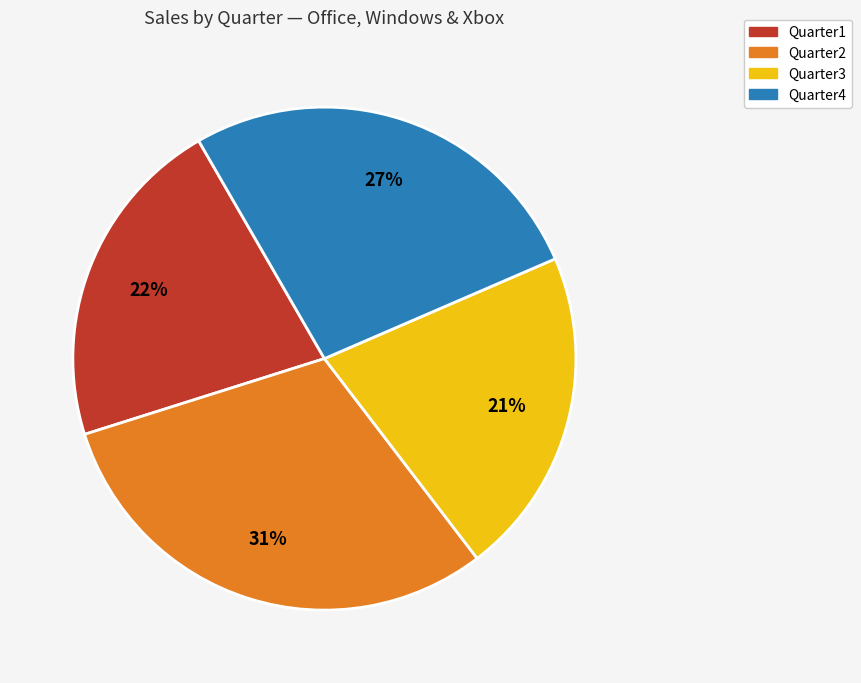

How many slices are in this pie chart?

4